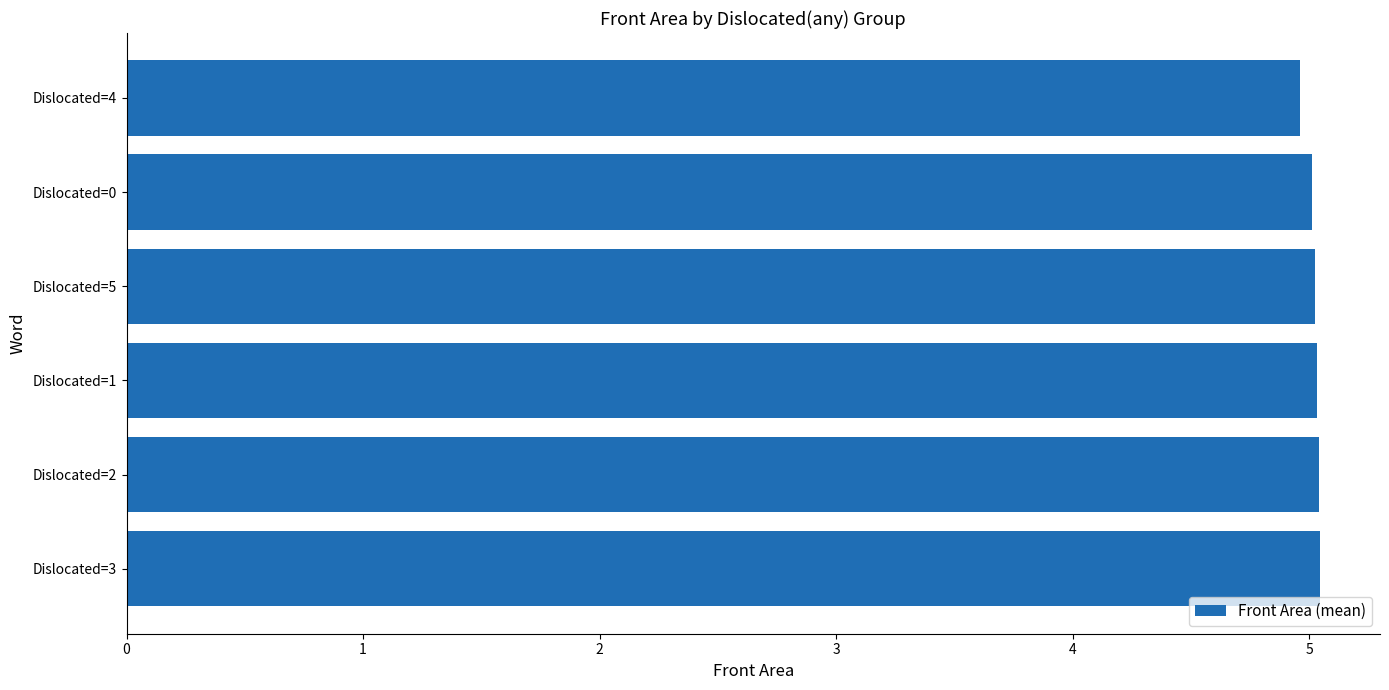

How many bars are there in total?

6